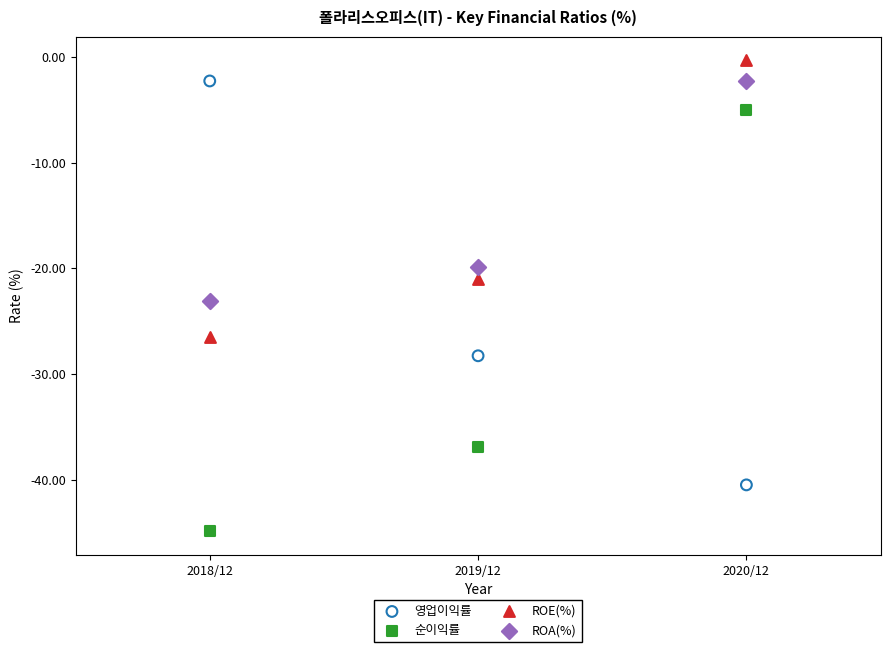

Which series contains the highest Y value?

ROE(%)